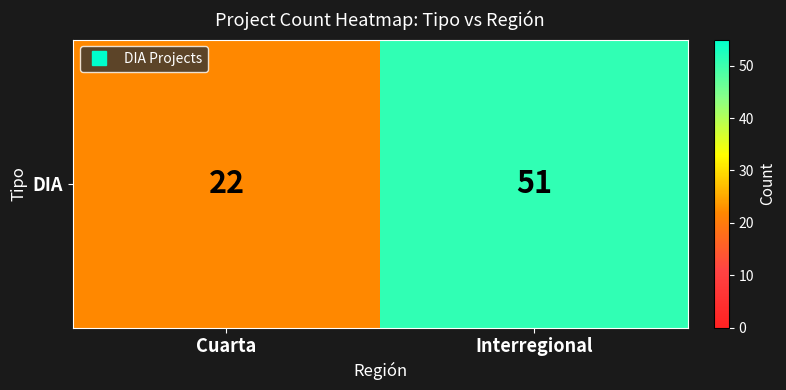

What is the change in value from Cuarta to Interregional?

+29